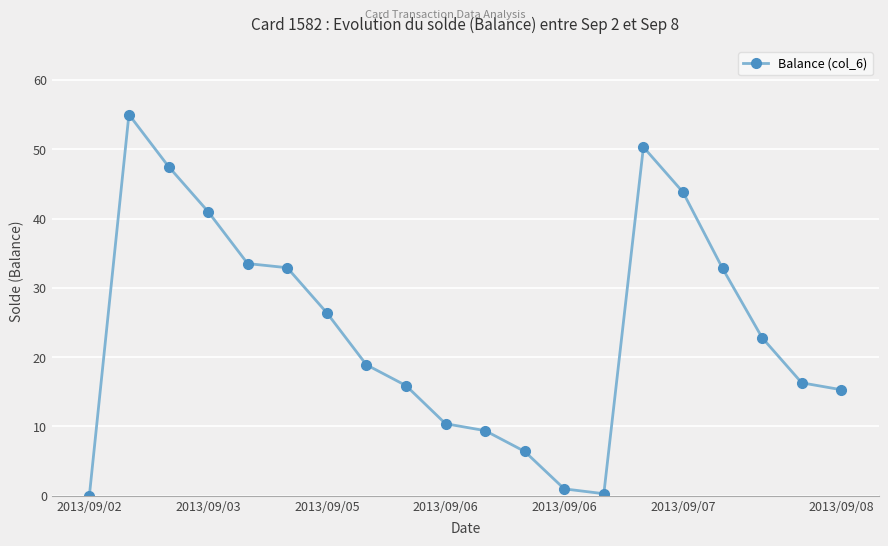

True or false: there are more than 2 points higher than both neighbors.

False